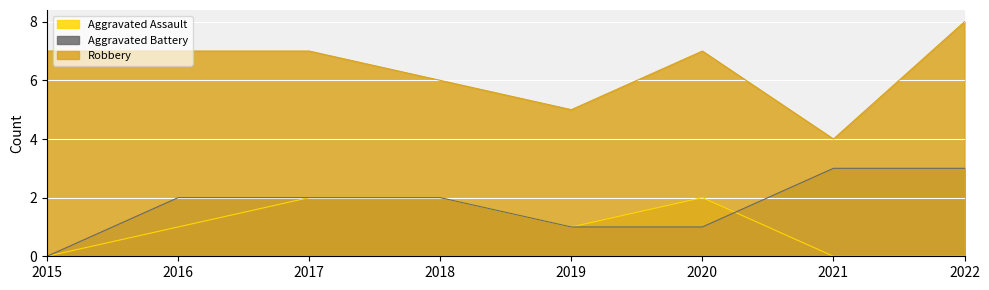

The Aggravated Battery series shows 2 at 2019. True or false?

False